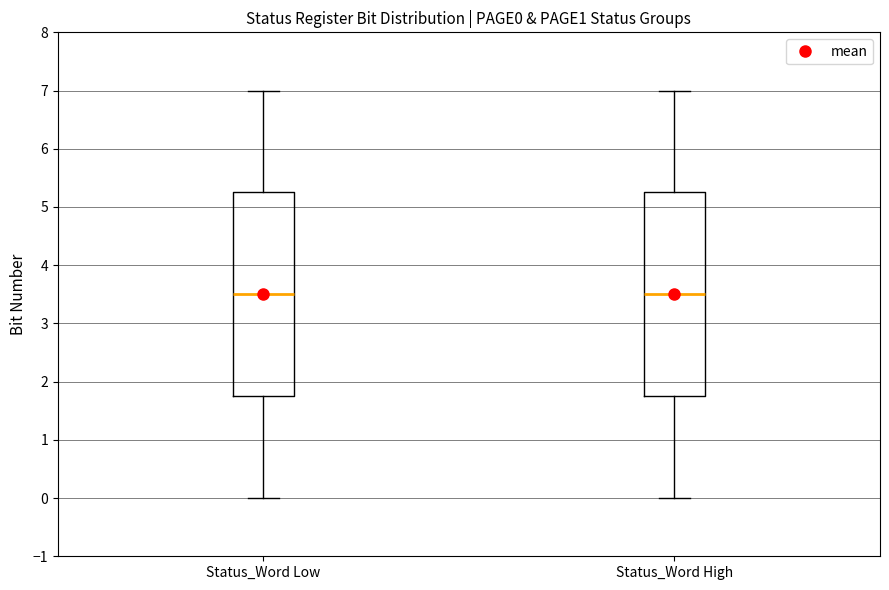

Reading left to right, transcribe this box plot: for each box, give where its median line is, the range the box spans, and where its two whiskers end, as read against the y-axis. The values are not printed on the chart, so give them approximately, as read against the axis.

Status_Word Low: median 3.5, box 1.8 to 5.3, whiskers 0.0 to 7.0
Status_Word High: median 3.5, box 1.8 to 5.3, whiskers 0.0 to 7.0